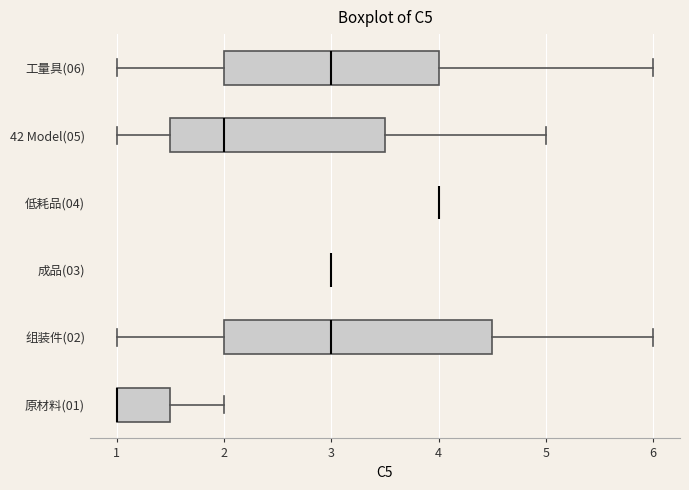

Reading bottom to top, read every box against the x-axis: the position of its median line, the range the box covers, and the ends of its whiskers. The values are not printed on the chart, so give them approximately, as read against the axis.

原材料(01): median 1.0 (drawn on the box's left edge), box 1.0 to 1.5, whiskers 1.0 to 2.0
组装件(02): median 3.0, box 2.0 to 4.5, whiskers 1.0 to 6.0
成品(03): box collapsed to a line at 3.0, whiskers 3.0 to 3.0
低耗品(04): box collapsed to a line at 4.0, whiskers 4.0 to 4.0
42 Model(05): median 2.0, box 1.5 to 3.5, whiskers 1.0 to 5.0
工量具(06): median 3.0, box 2.0 to 4.0, whiskers 1.0 to 6.0